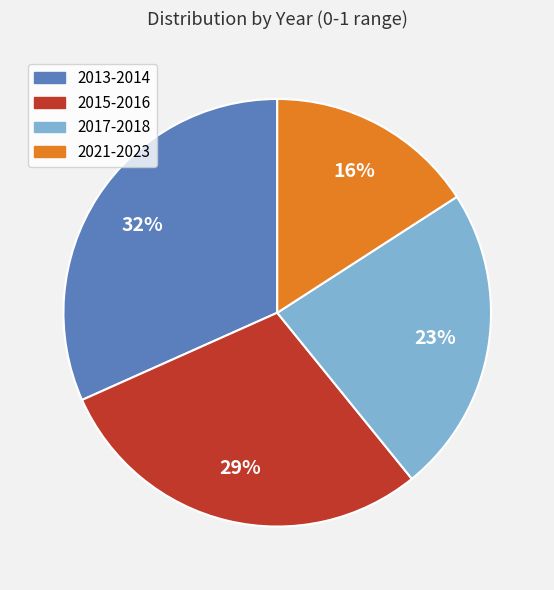

To the nearest percent, what portion does 2017-2018 represent?

23%